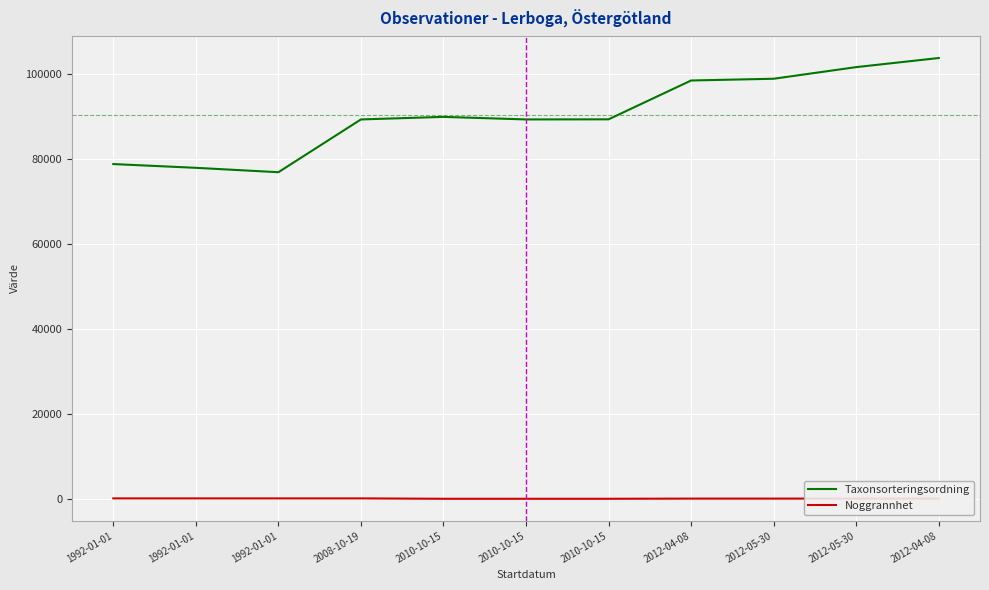

What is the label of the 4th point from the left?

2008-10-19